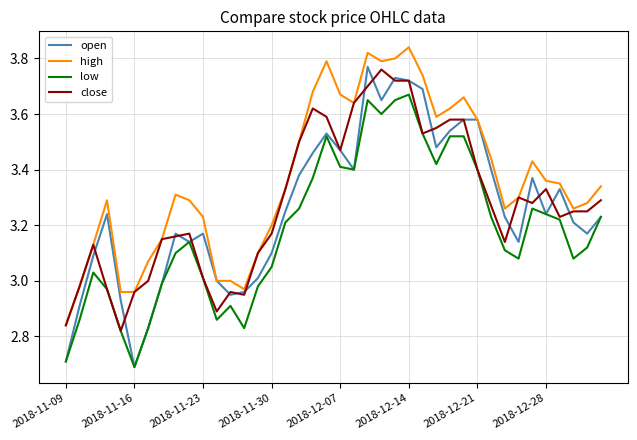

Which series has the widest spread of values?

open